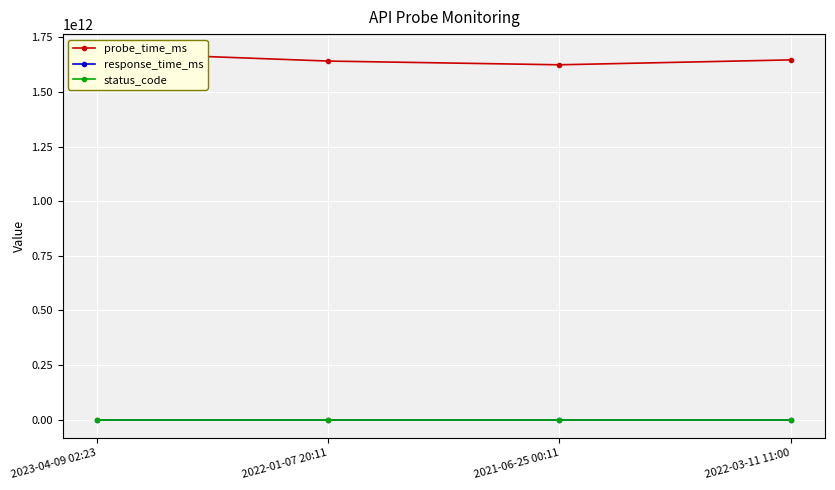

Which series has the largest total across all categories?

probe_time_ms